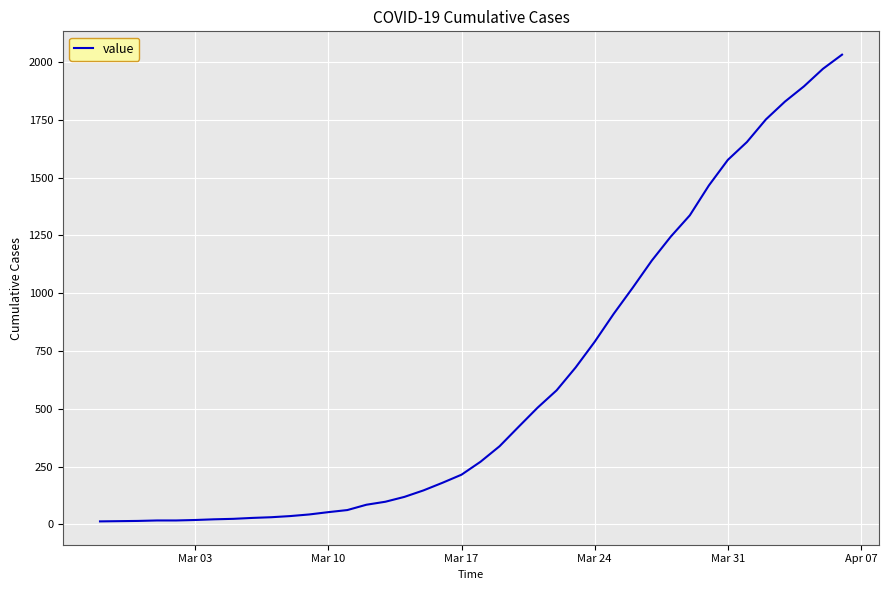

What is the greatest value displayed?

2032